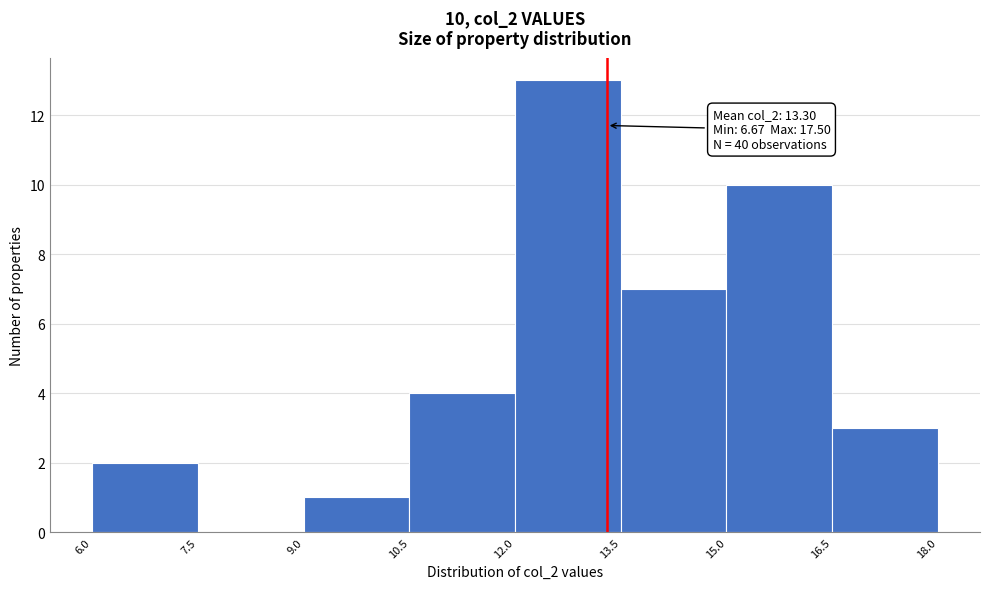

Over which range of the x-axis is the bar tallest?

12.0 to 13.5